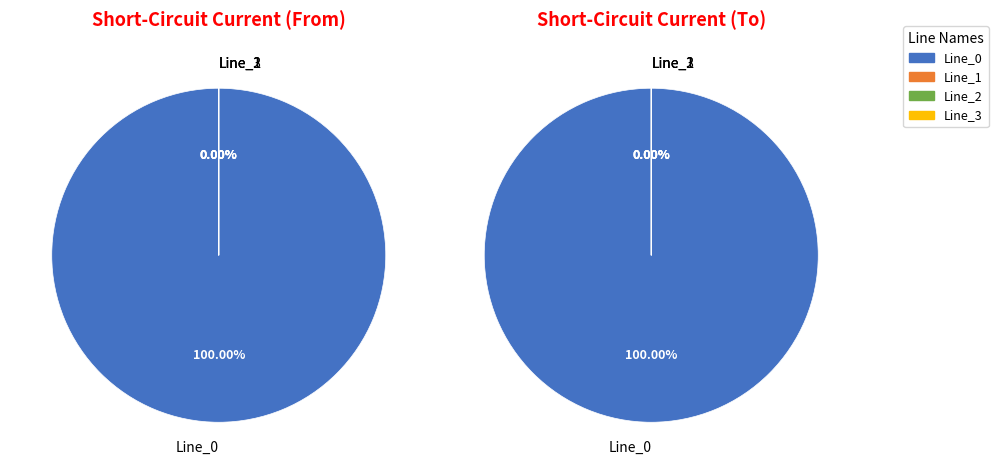

How many segments does this pie chart have?

4